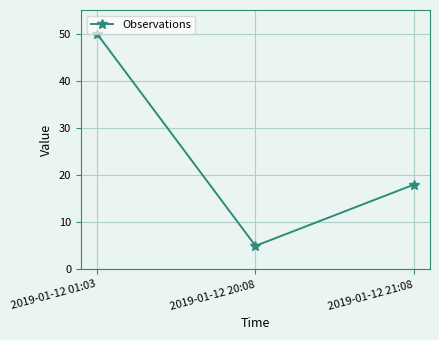

How many data points are less than 18?

1